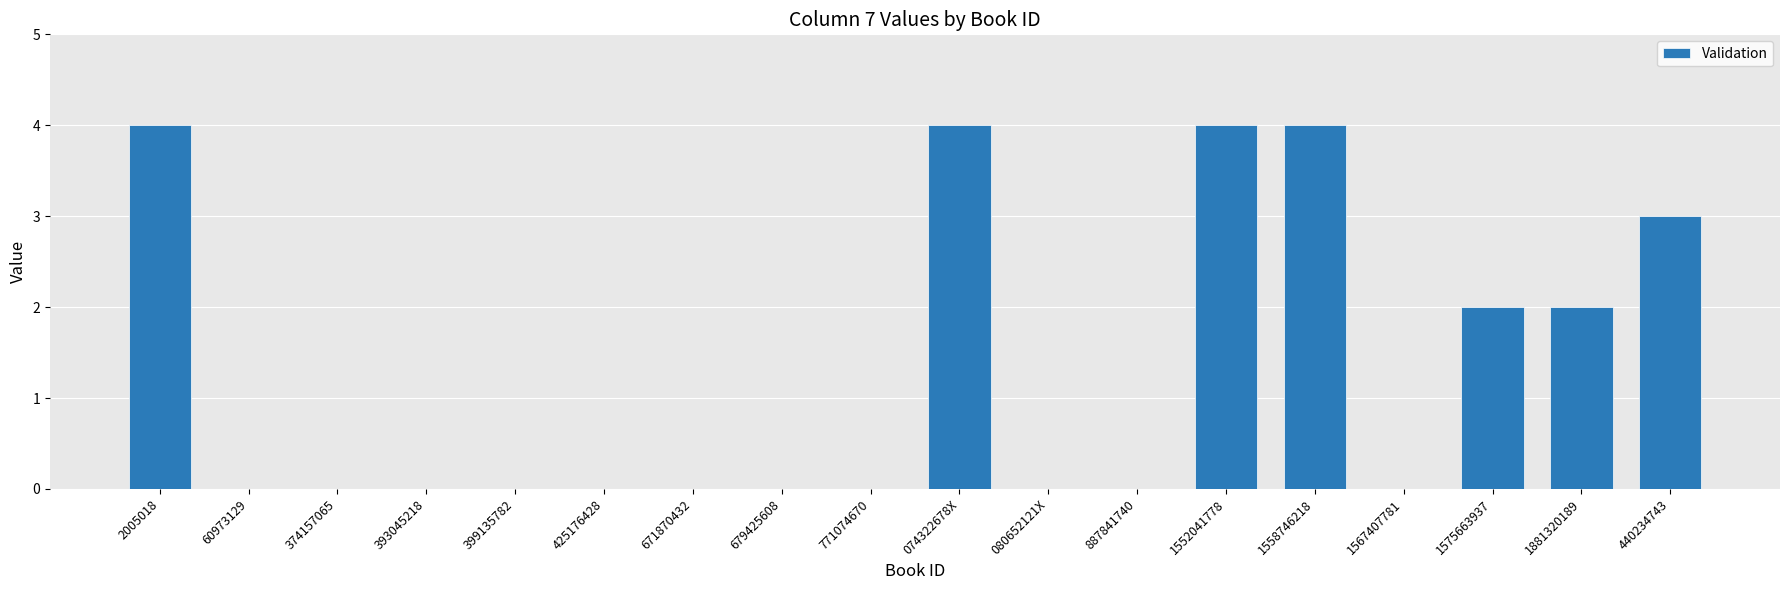

Reading left to right, what are all the values shown in this chart?

2005018=4	60973129=0	374157065=0	393045218=0	399135782=0	425176428=0	671870432=0	679425608=0	771074670=0	074322678X=4	080652121X=0	887841740=0	1552041778=4	1558746218=4	1567407781=0	1575663937=2	1881320189=2	440234743=3